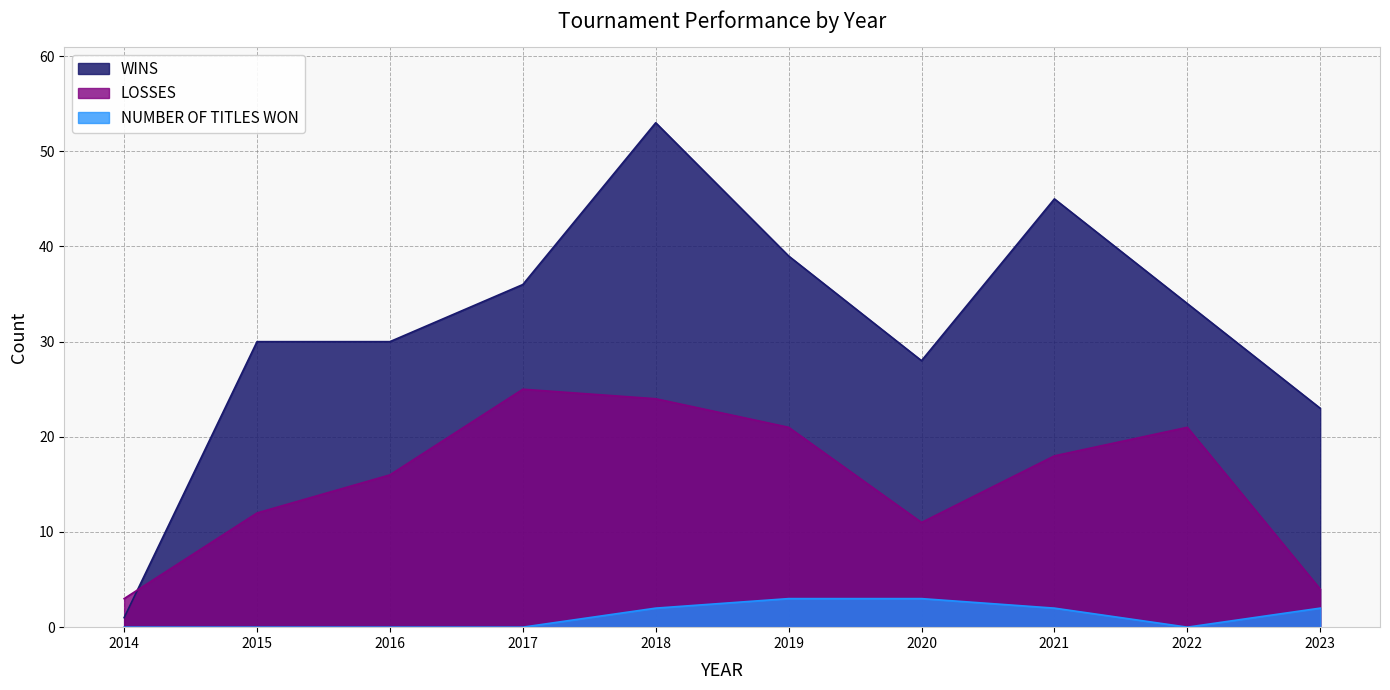

Where does the LOSSES series first go above 18?

2017